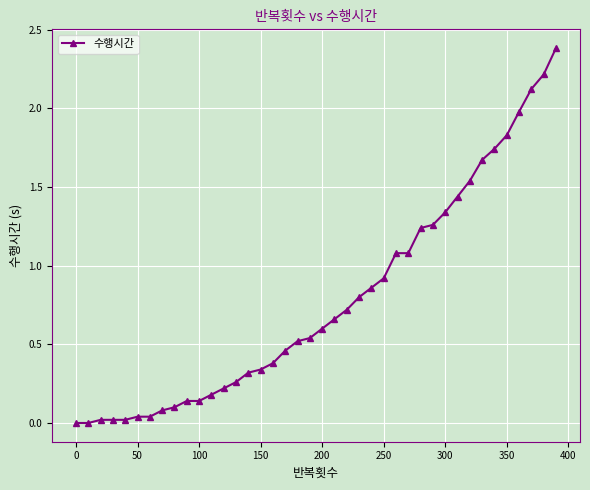

Is this an area chart (filled region under the line)?

No